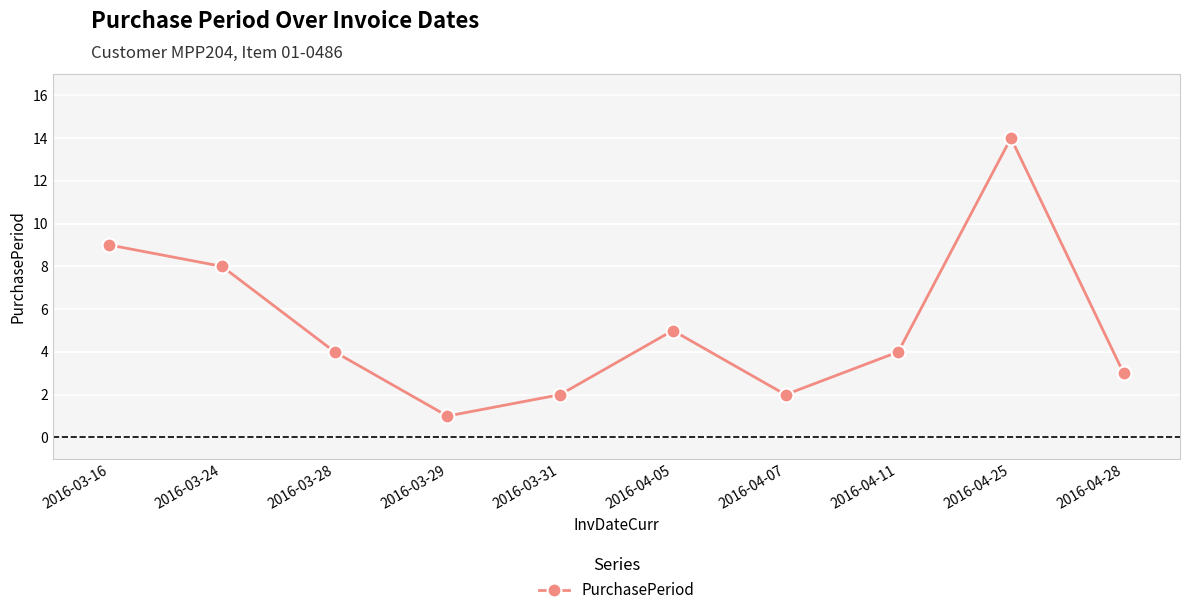

How many distinct data groups are displayed?

1